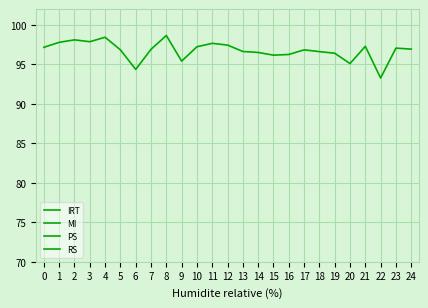

How many interior local valleys does the PS series have?

3